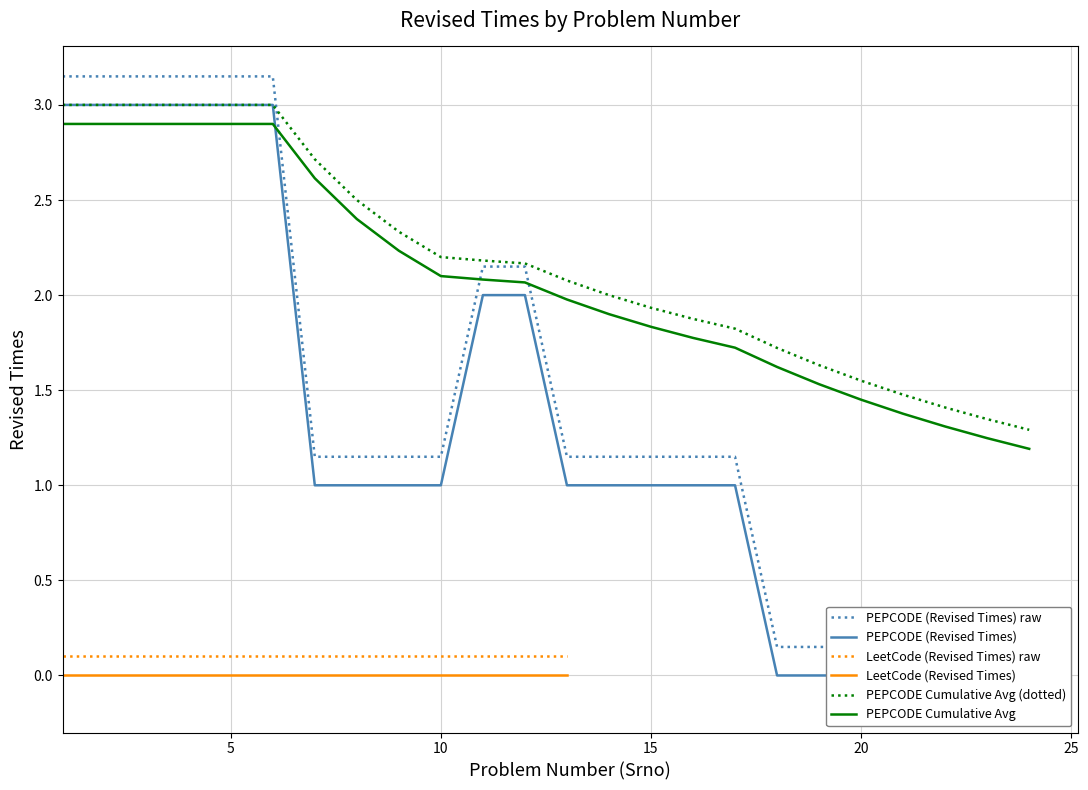

True or false: LeetCode (Revised Times) and LeetCode (Revised Times) raw cross at least once.

False